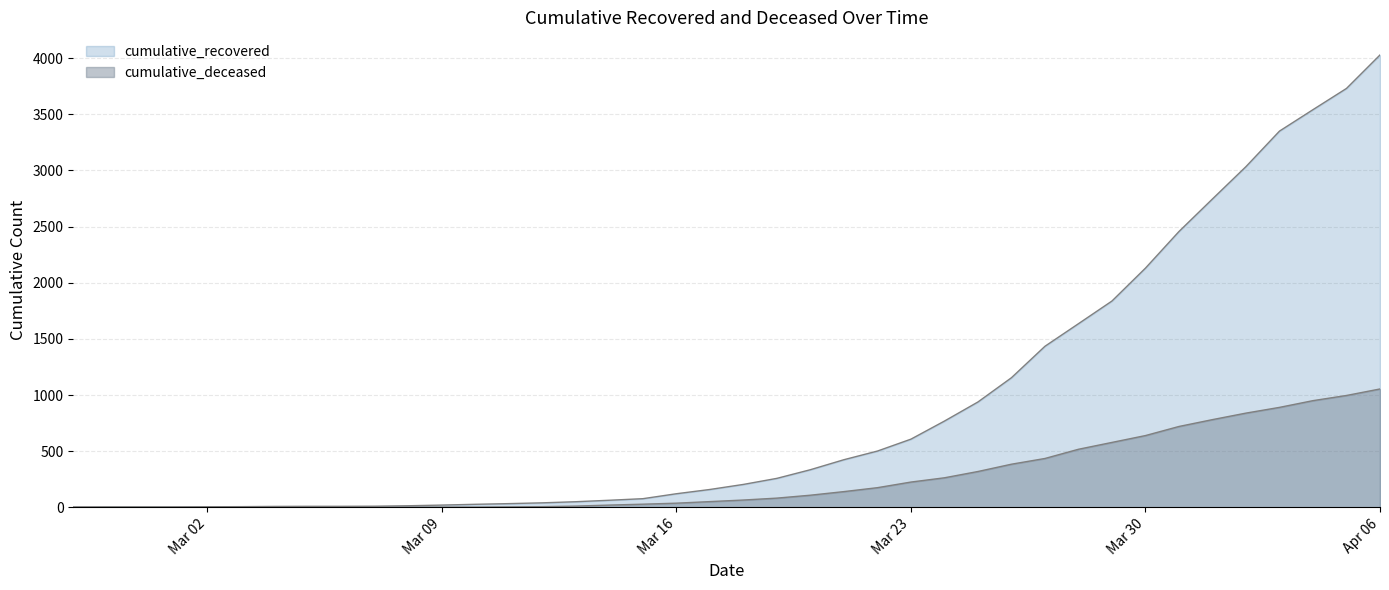

What value does the cumulative_recovered series have at 2020-03-21, to the nearest 10?

420